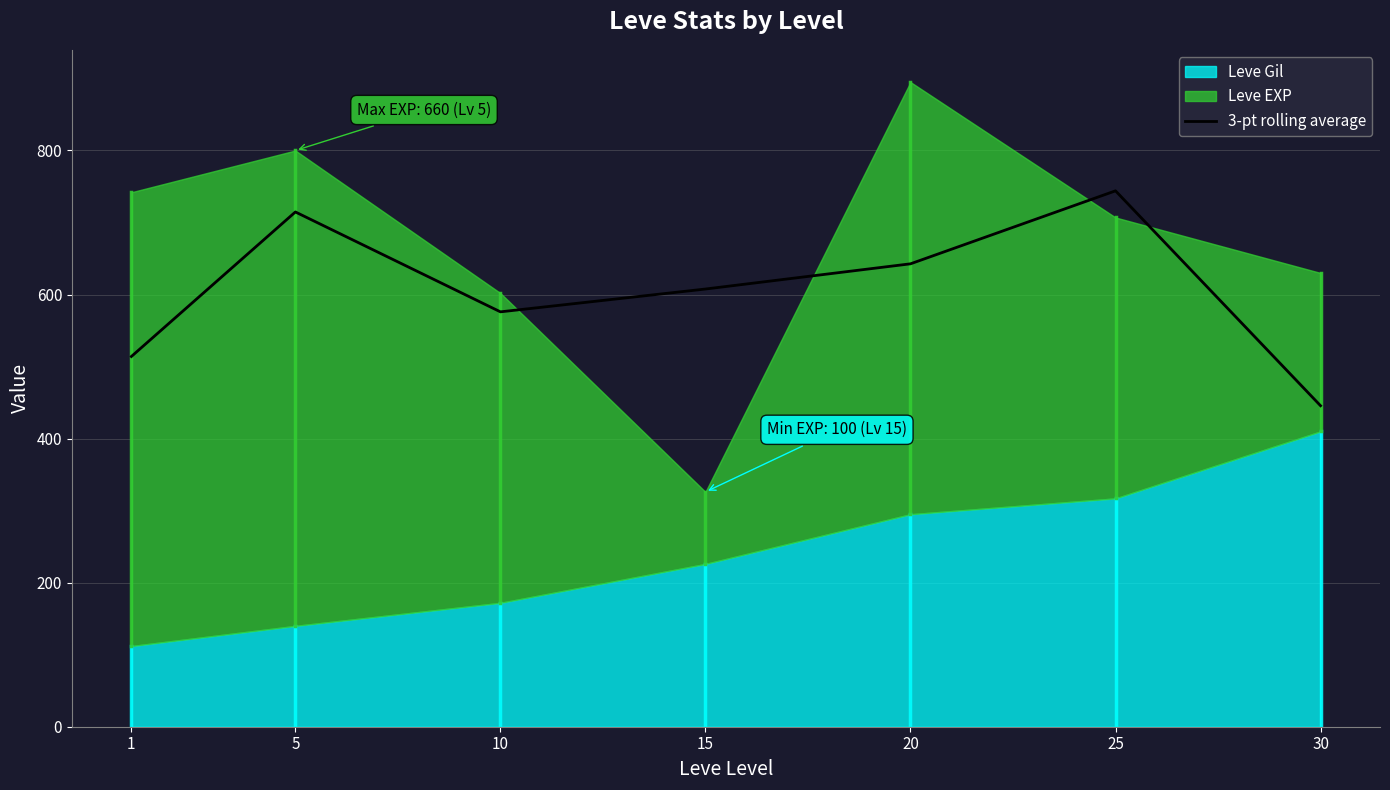

Reading right to left, list all the values displayed in this chart.

445.7	744.0	642.7	607.7	576.0	714.7	514.0